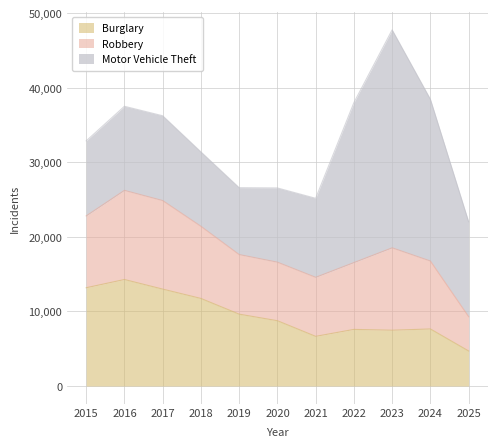

What is the value of the Robbery point at the 6th from the left?

7855